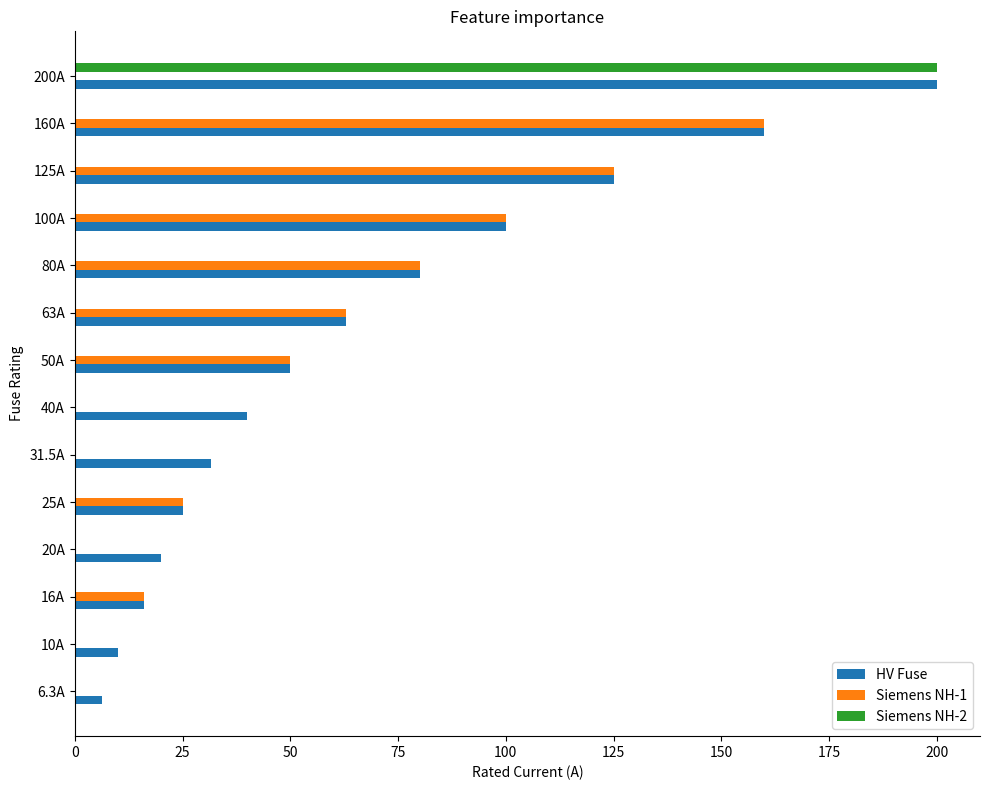

Which category has the highest value across all series?

200A